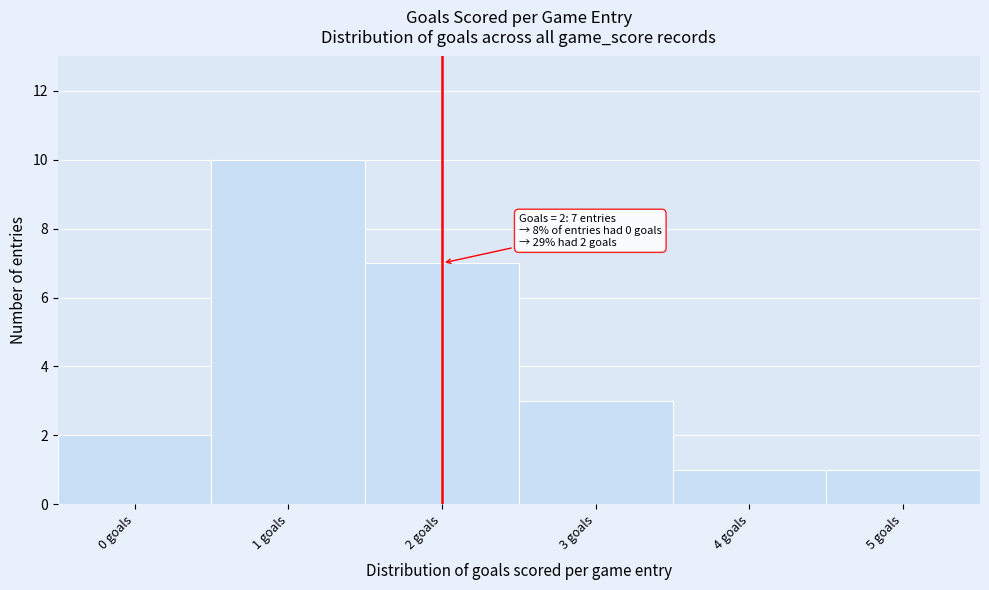

Over which range of the x-axis is the bar tallest?

0.5 to 1.5